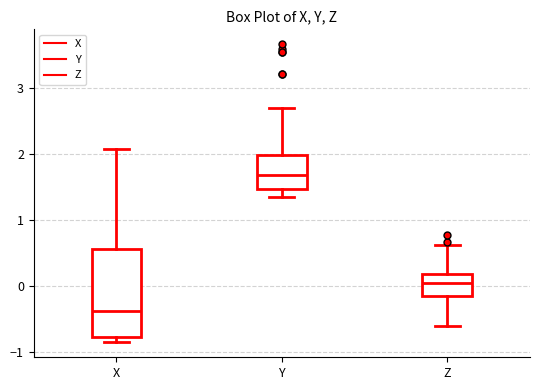

Reading left to right, transcribe this box plot: for each box, give where its median line is, the range the box spans, and where its two whiskers end, as read against the y-axis. The values are not printed on the chart, so give them approximately, as read against the axis.

X: median -0.4, box -0.8 to 0.6, whiskers -0.9 to 2.1
Y: median 1.7, box 1.5 to 2.0, whiskers 1.3 to 2.7
Z: median 0.0, box -0.2 to 0.2, whiskers -0.6 to 0.6